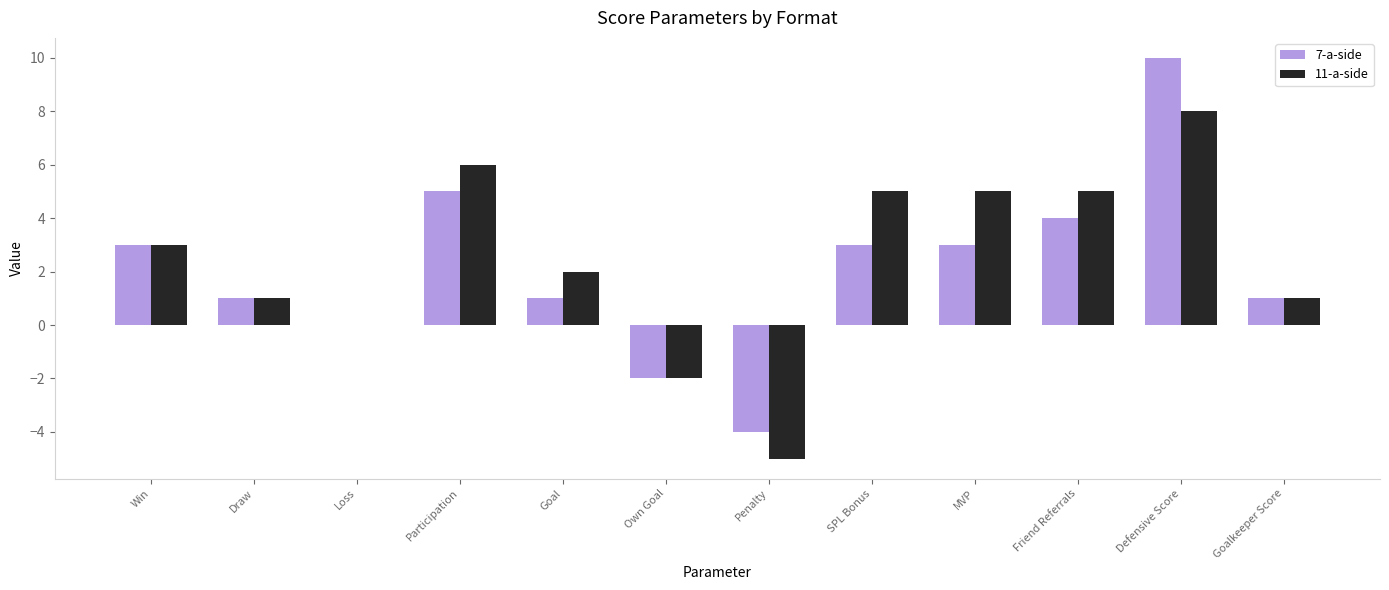

The value of 7-a-side at Penalty is -4. True or false?

True